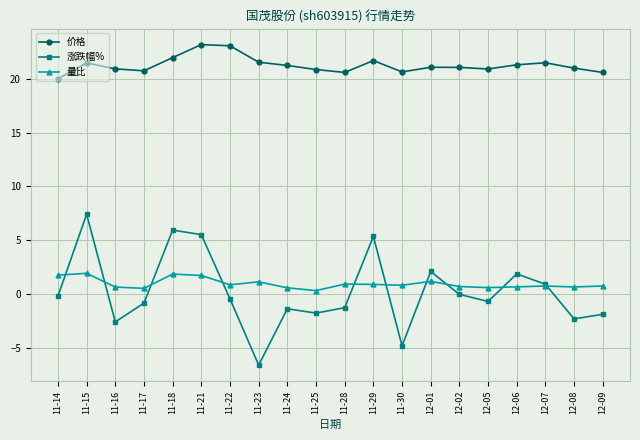

Is this an area chart (filled region under the line)?

No